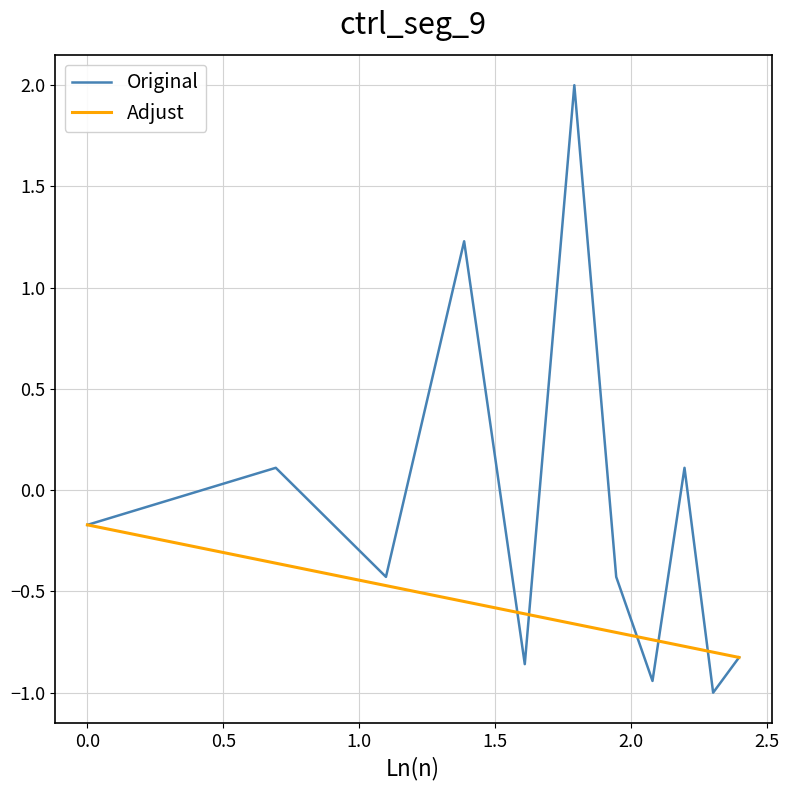

True or false: Original has more than 0 points higher than both neighbors.

True